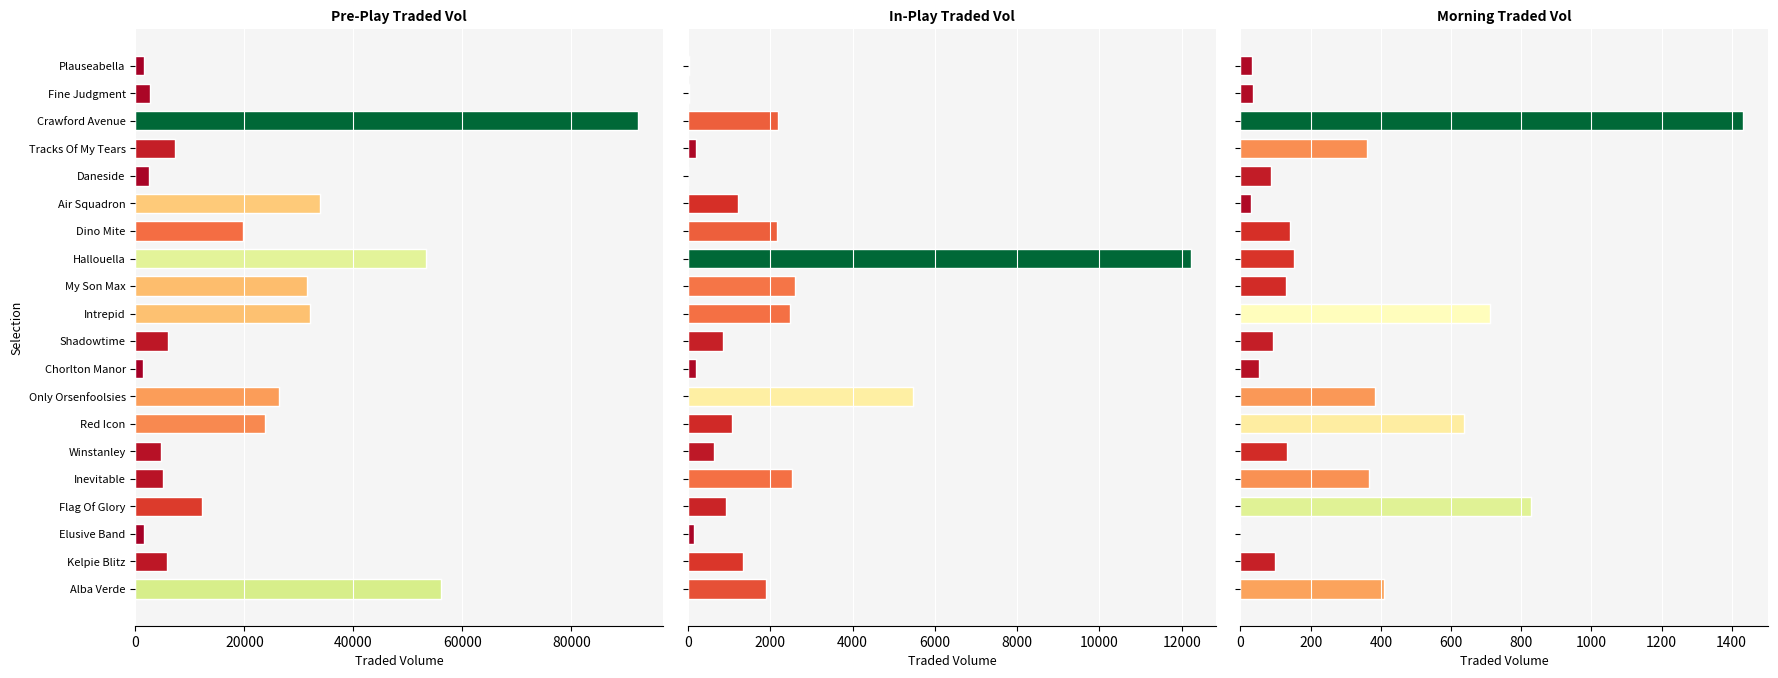

Is it true that Pre-Play Traded Vol equals 89122.3 at Alba Verde?

False